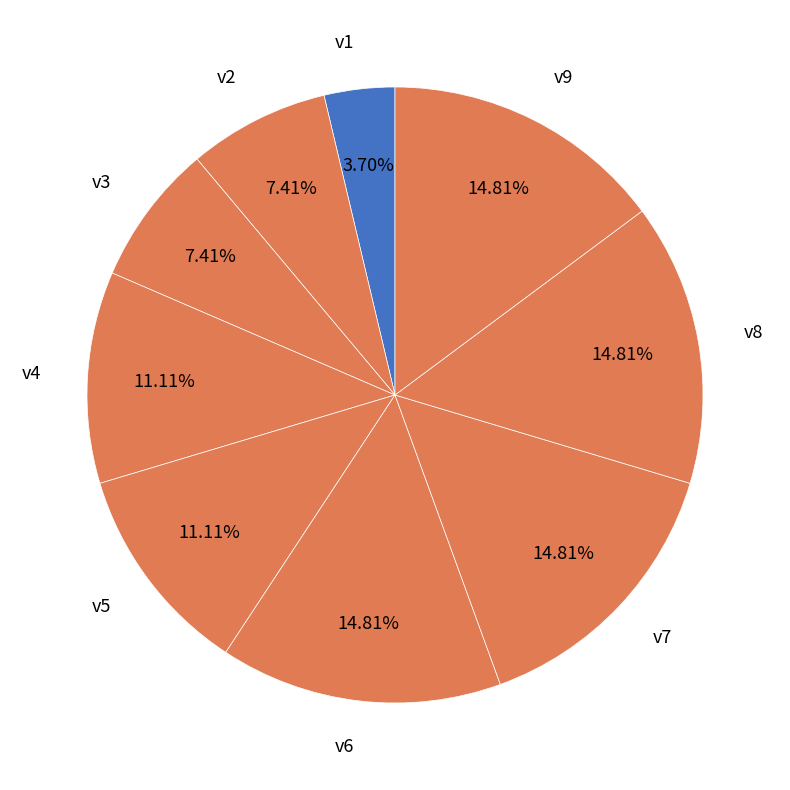

To the nearest percent, what is the difference between the largest and smallest slice percentages?

11%